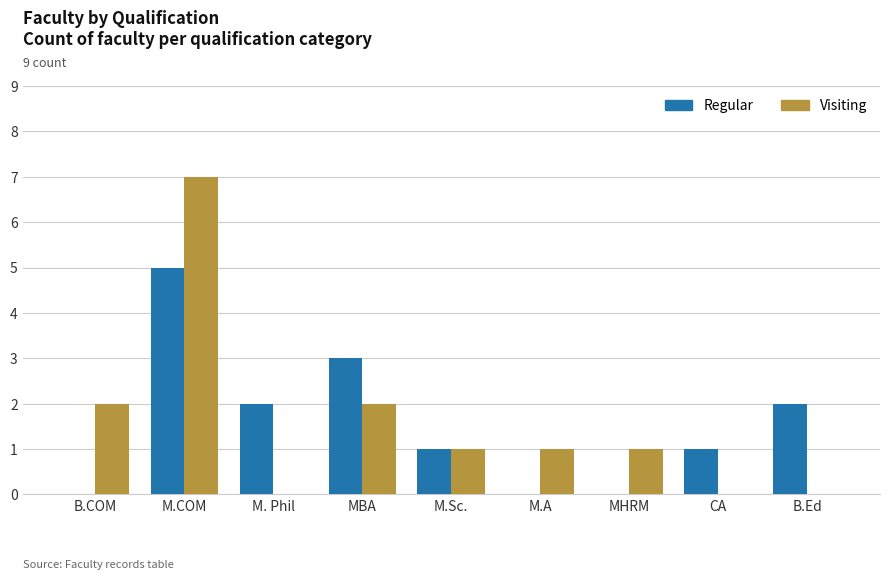

Is it true that Visiting equals 0 at B.Ed?

True